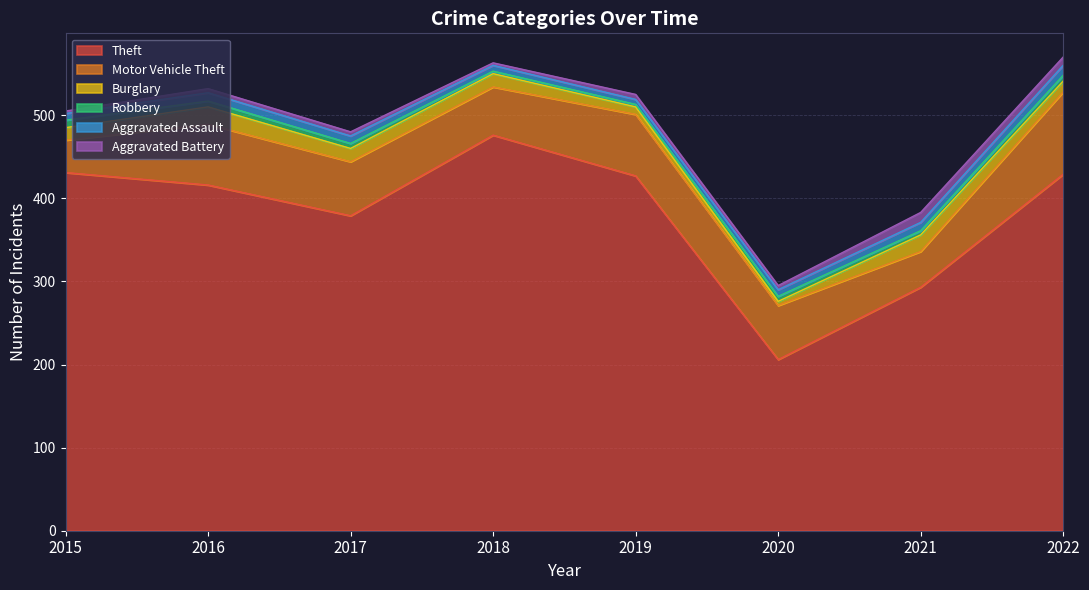

Does the chart display data point markers on the line(s)?

No